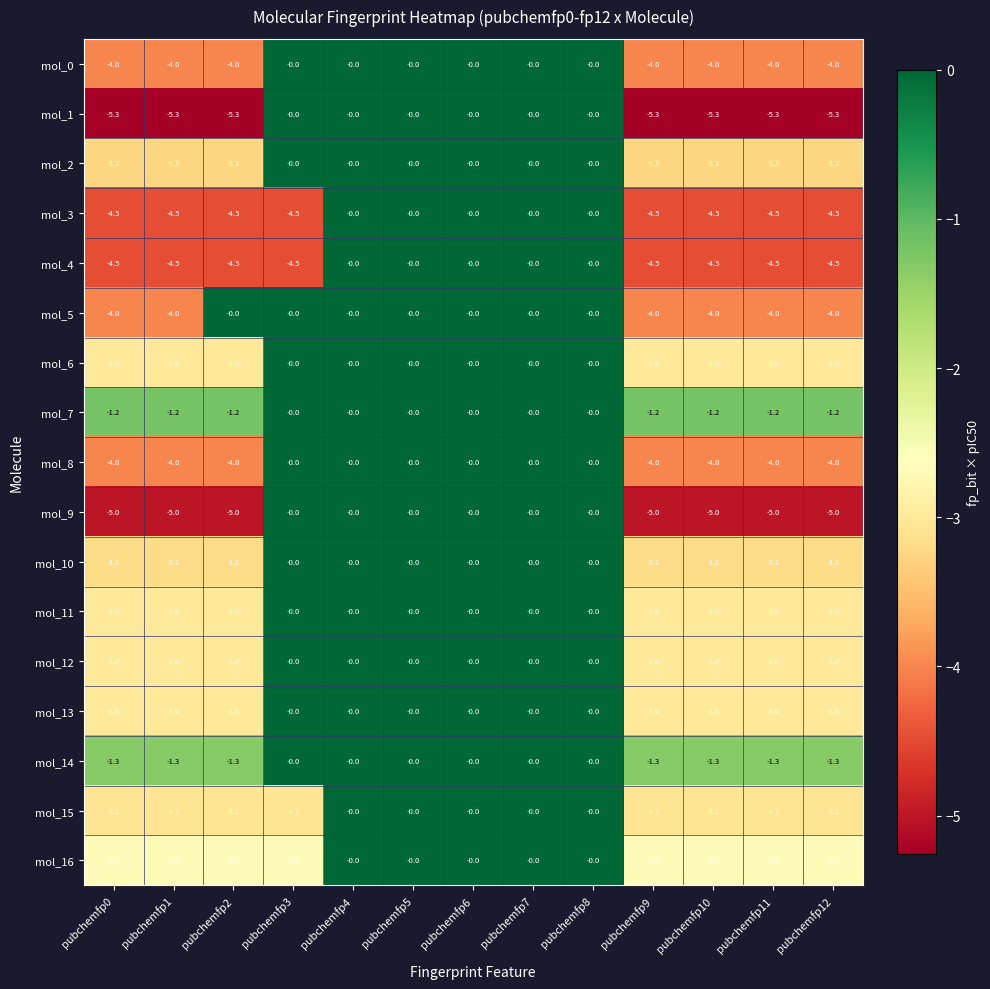

Count the number of categories in the chart.

13